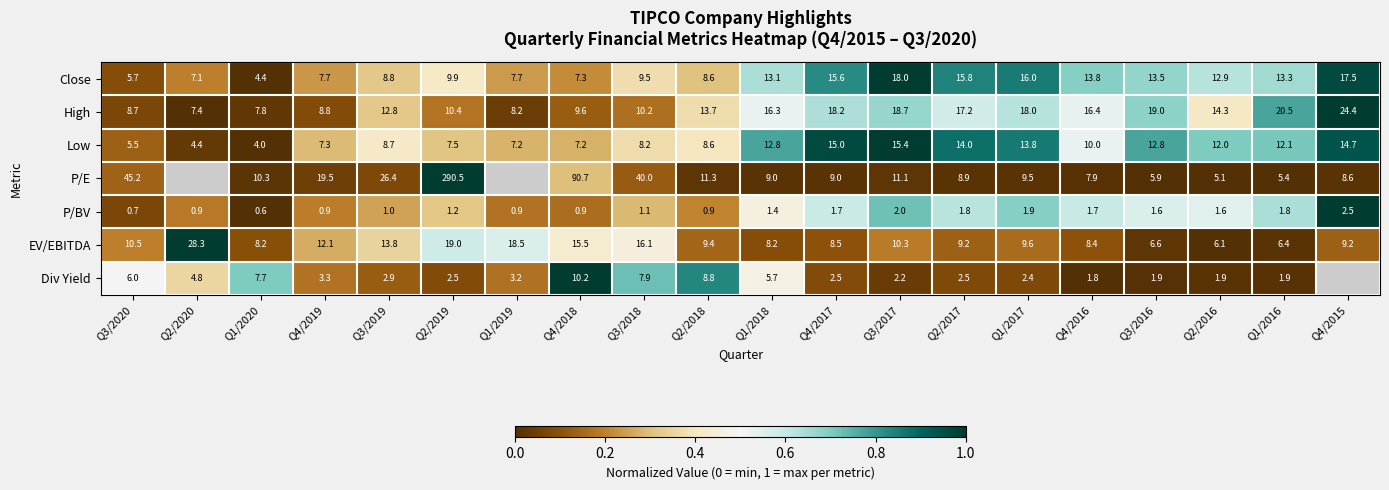

How many data points in High are above 14?

10